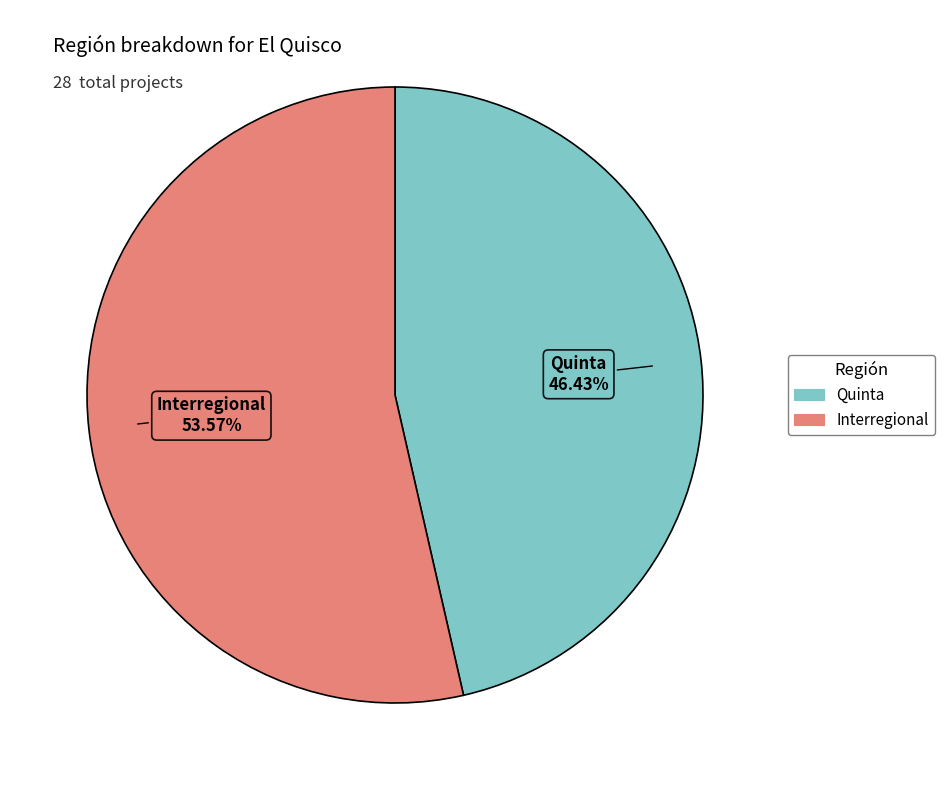

To the nearest percent, what portion does Quinta represent?

46%